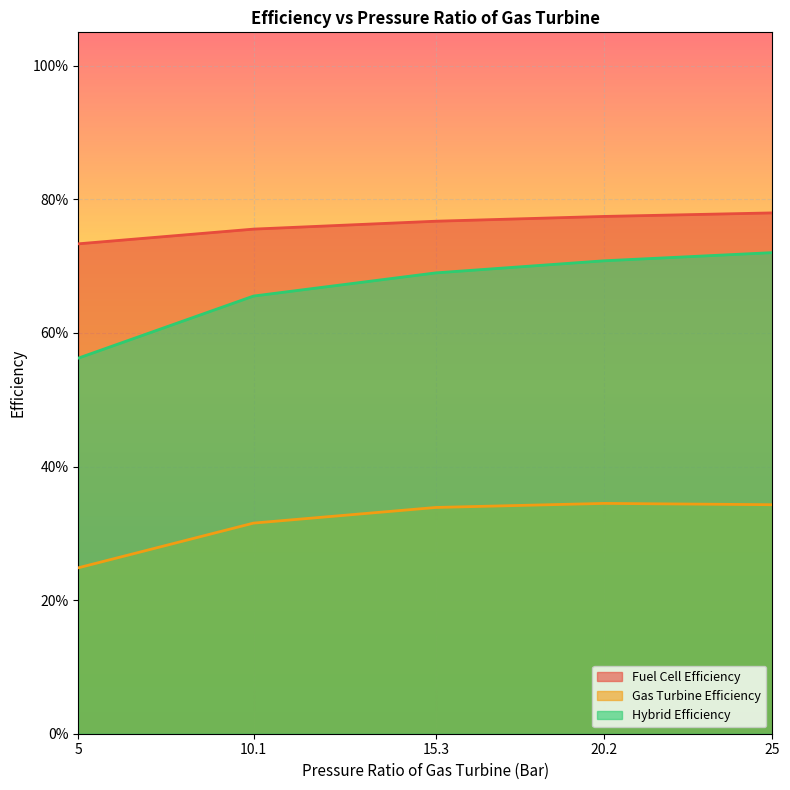

What is the sum of the Hybrid Efficiency values at 5 and 15.3?

1.3